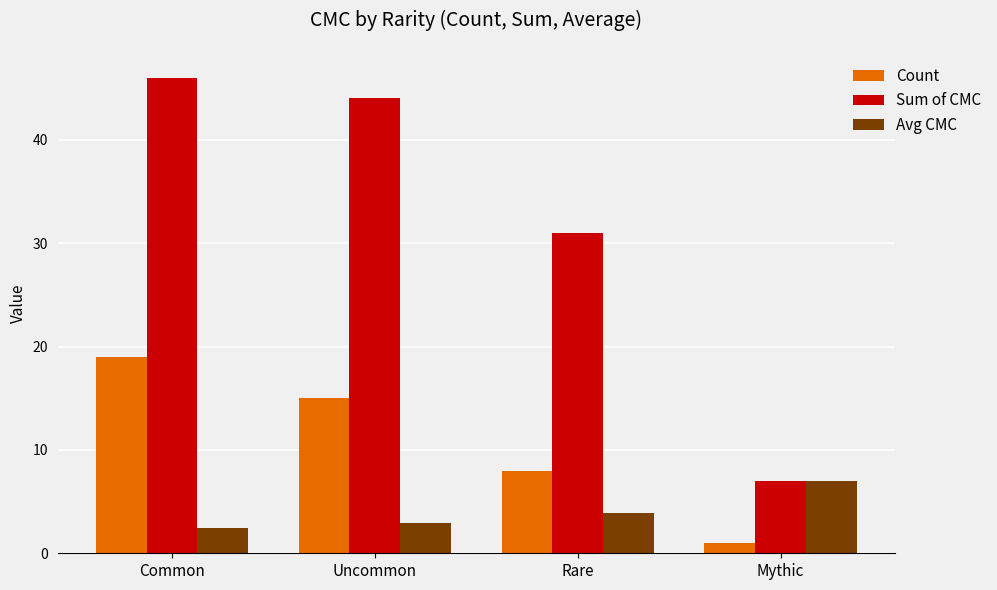

What is the average value of the Count series?

10.8